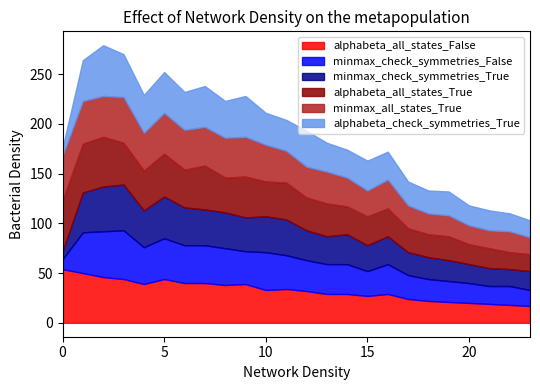

Between 4 and 17, which series saw the biggest shift?

alphabeta_all_states_True